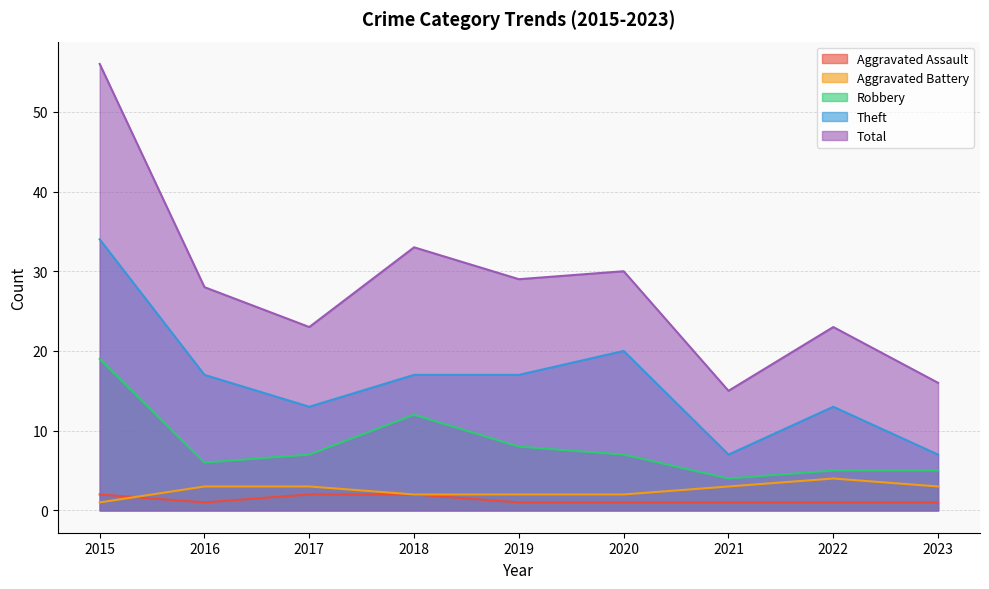

True or false: Total has a value of 83 at 2015.

False